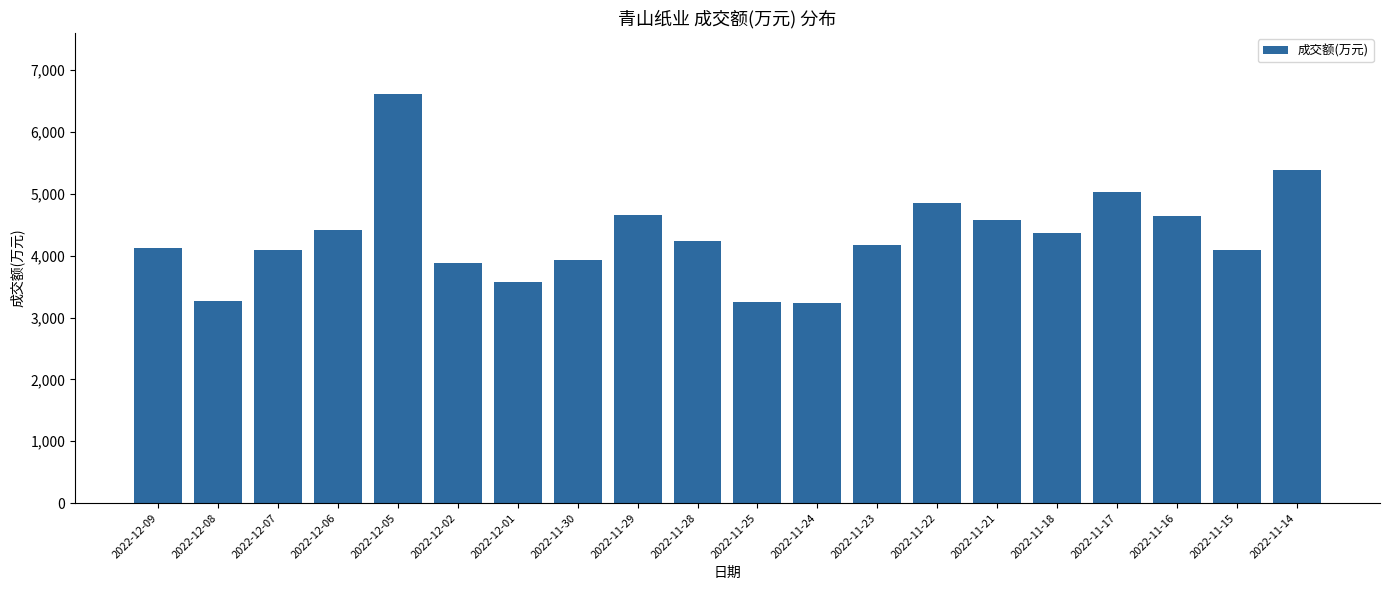

What is the ratio of the value at 2022-11-29 to the value at 2022-12-01?

1.3